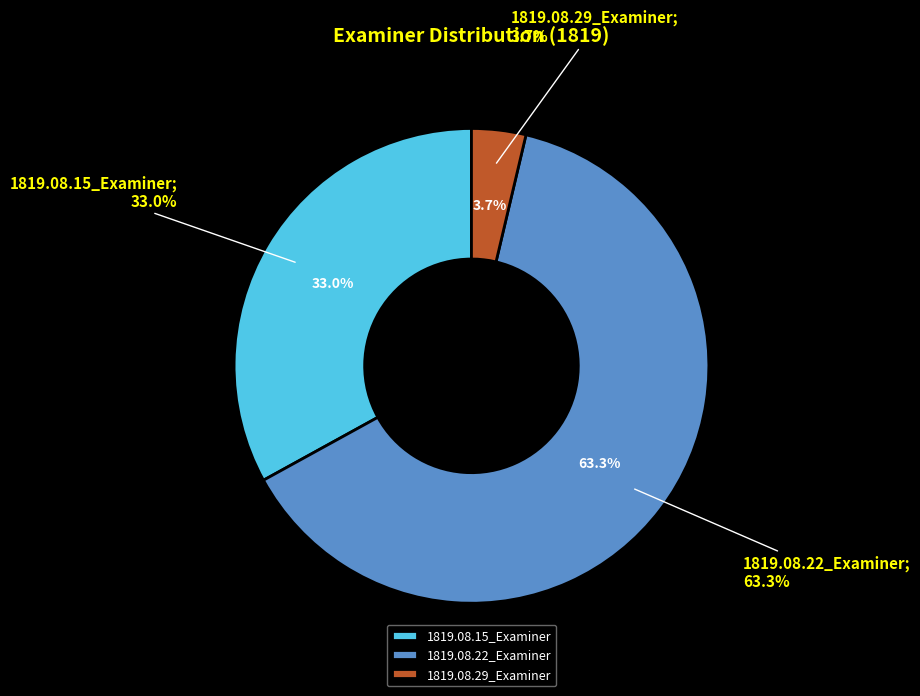

To the nearest percent, what portion does 1819.08.29_Examiner represent?

4%